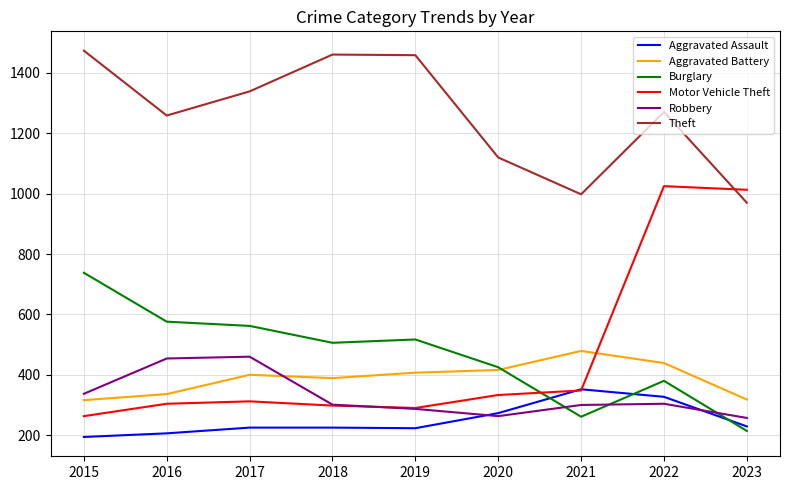

What are all the series names shown in the legend?

Aggravated Assault, Aggravated Battery, Burglary, Motor Vehicle Theft, Robbery, Theft